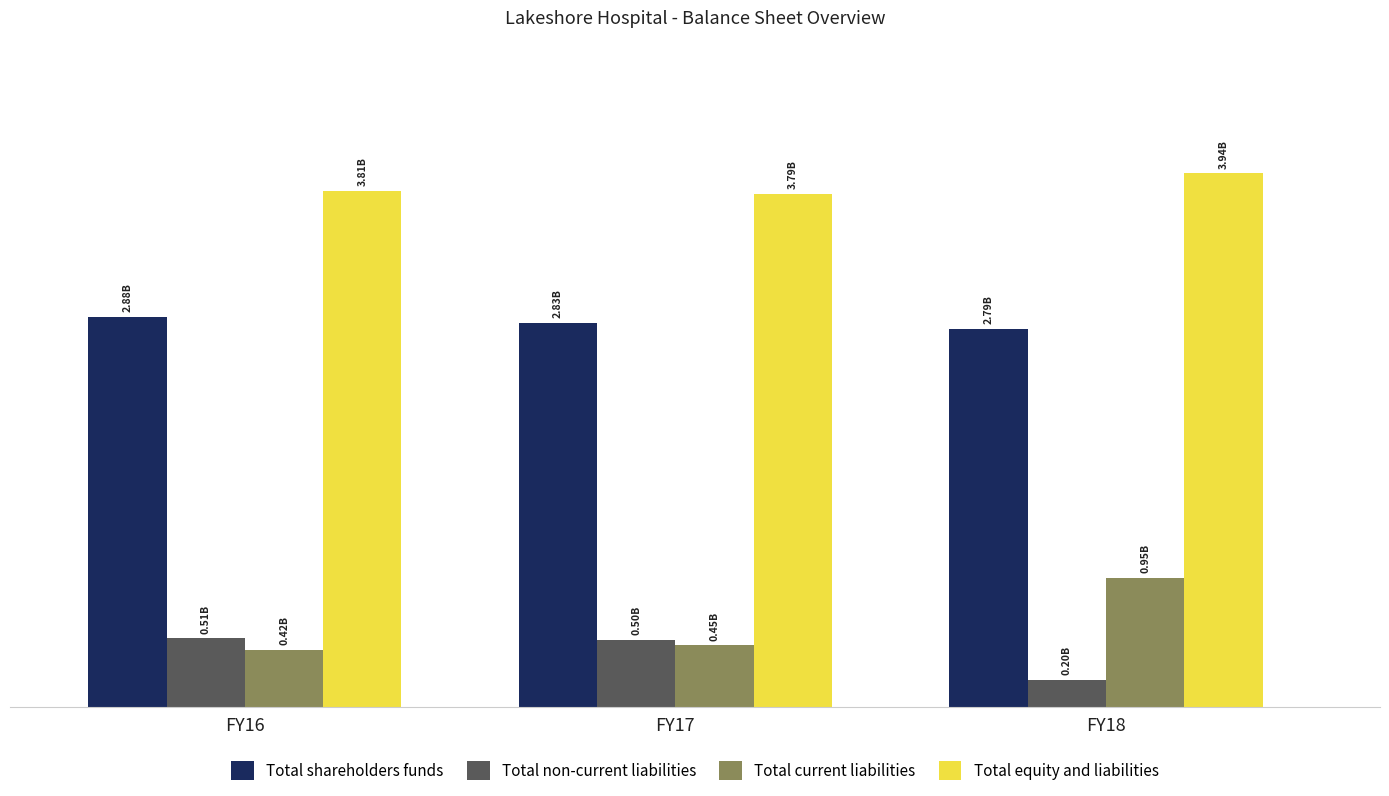

What is the value of the Total non-current liabilities bar at the 2nd from the left?

496712000